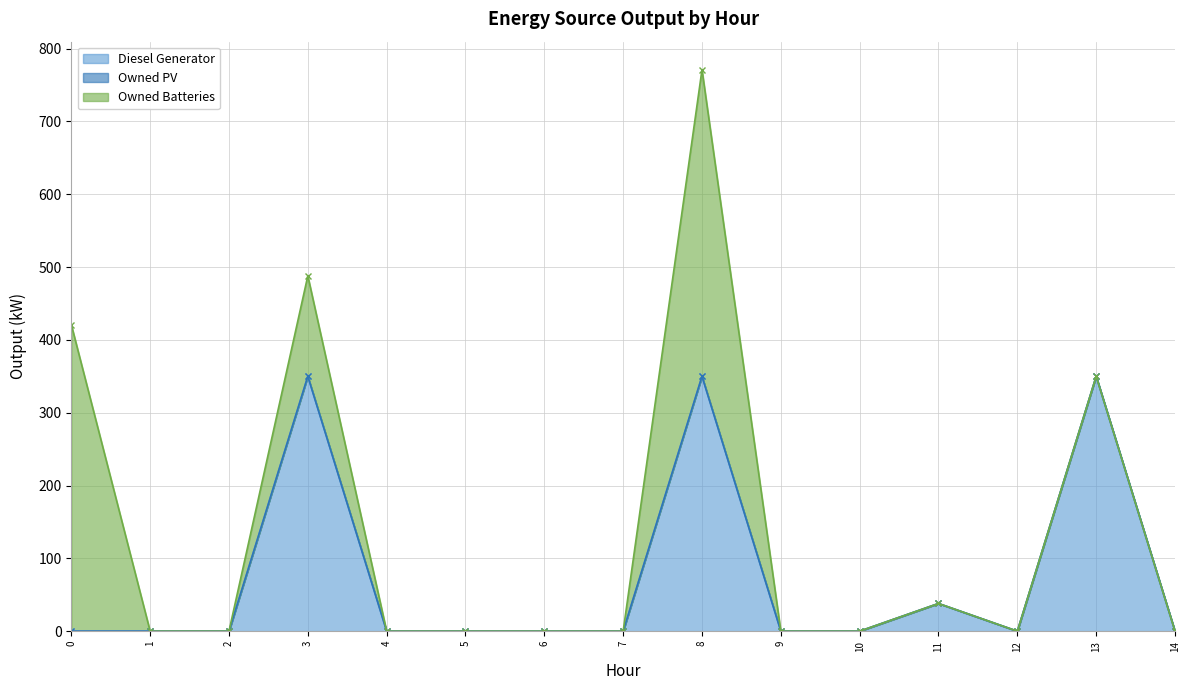

What is the highest value of the Diesel Generator series?

350